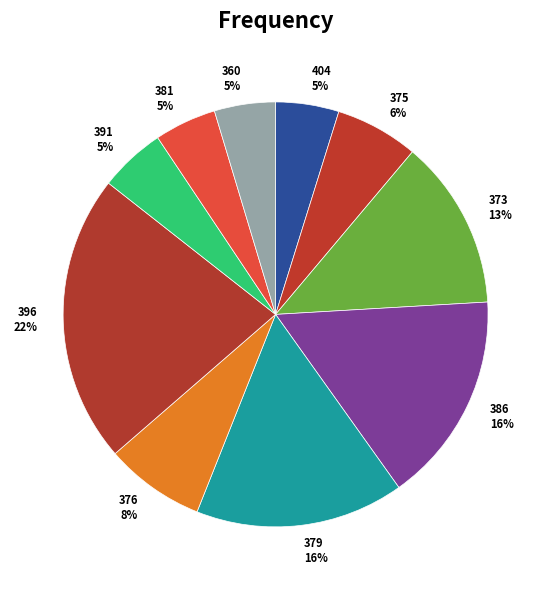

Combined, do 396 and 381 account for over 50%?

No